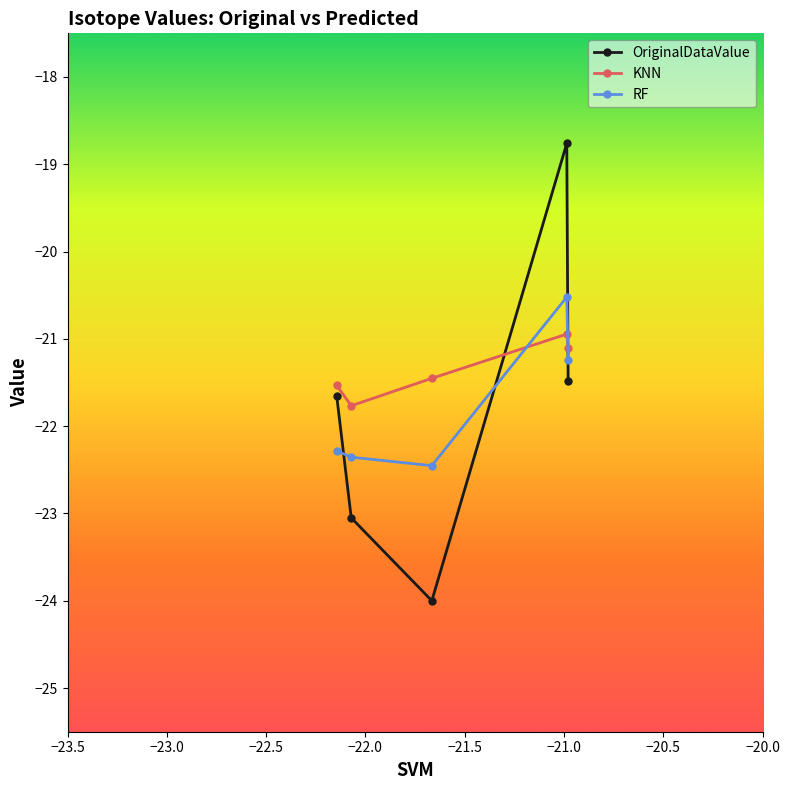

How many series are shown in this chart?

3